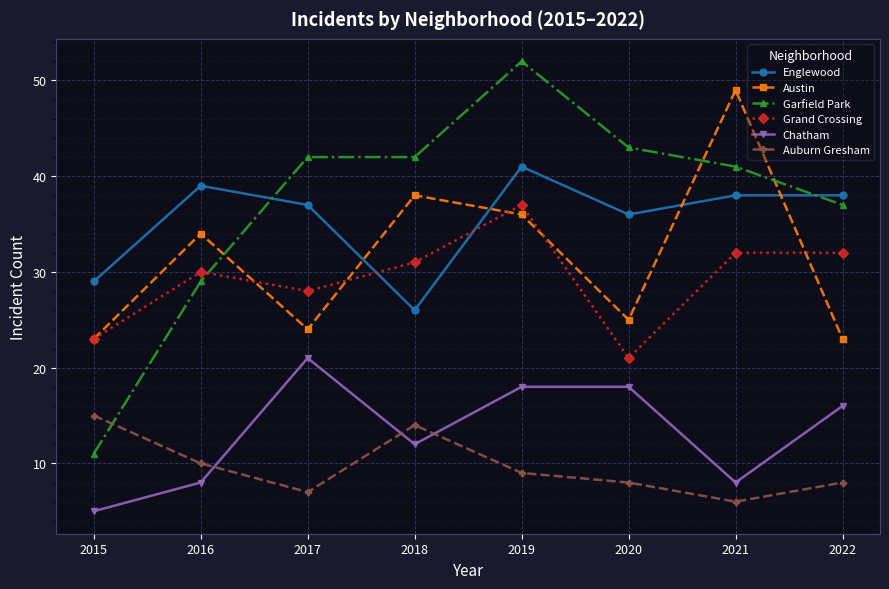

True or false: Grand Crossing has more than 1 points higher than both neighbors.

True